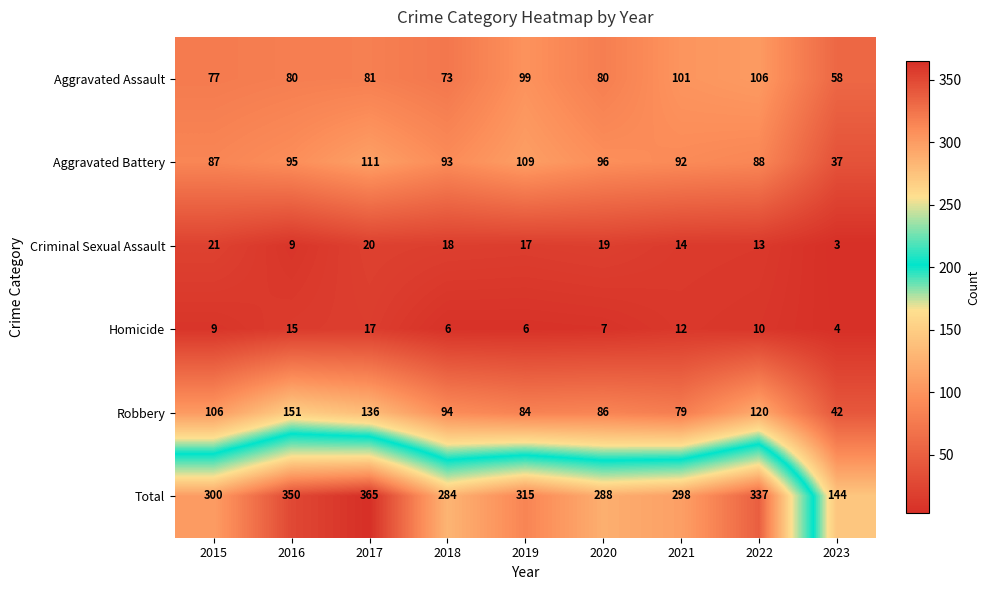

Which label corresponds to the smallest value in the chart?

2023